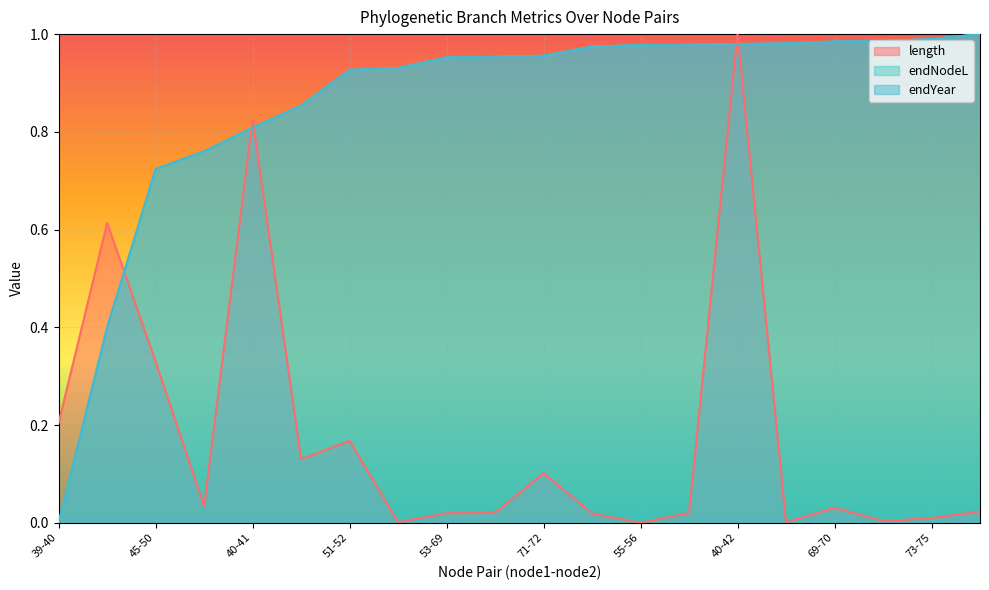

True or false: endYear has a value of 0.8 at 40-41.

True